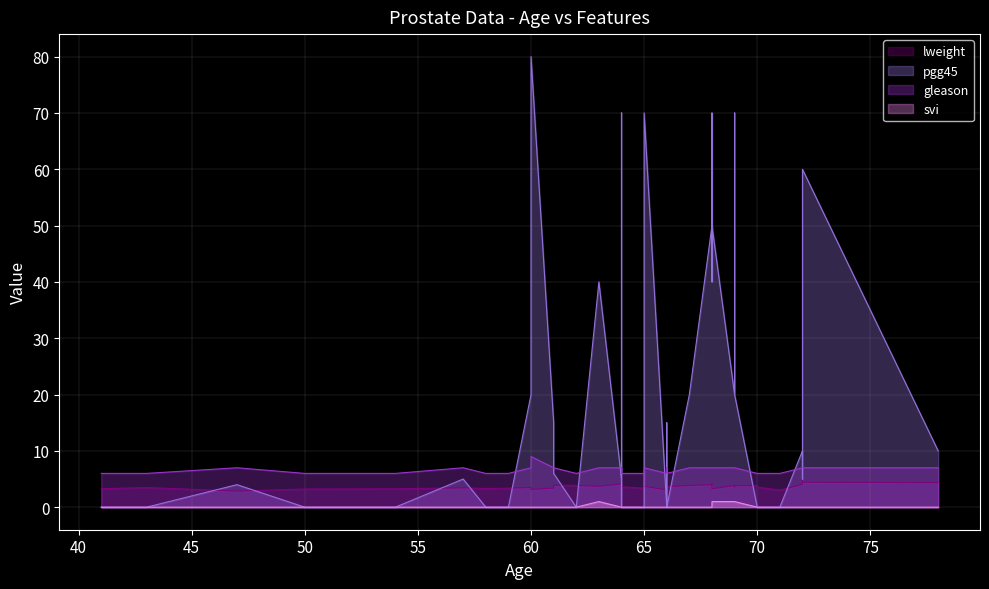

Which has a higher value, 0 or 2?

2